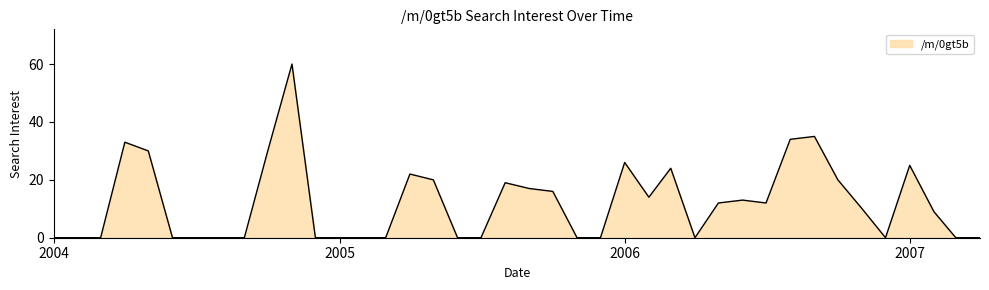

Does the chart have visible grid lines?

No